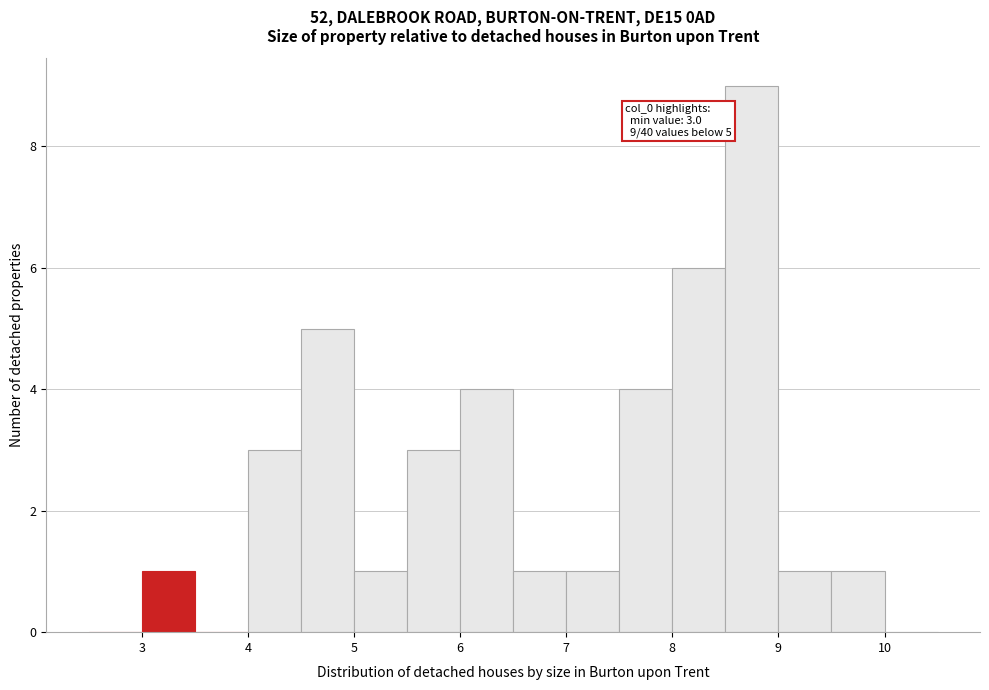

Over which range of the x-axis is the bar tallest?

8.5 to 9.0